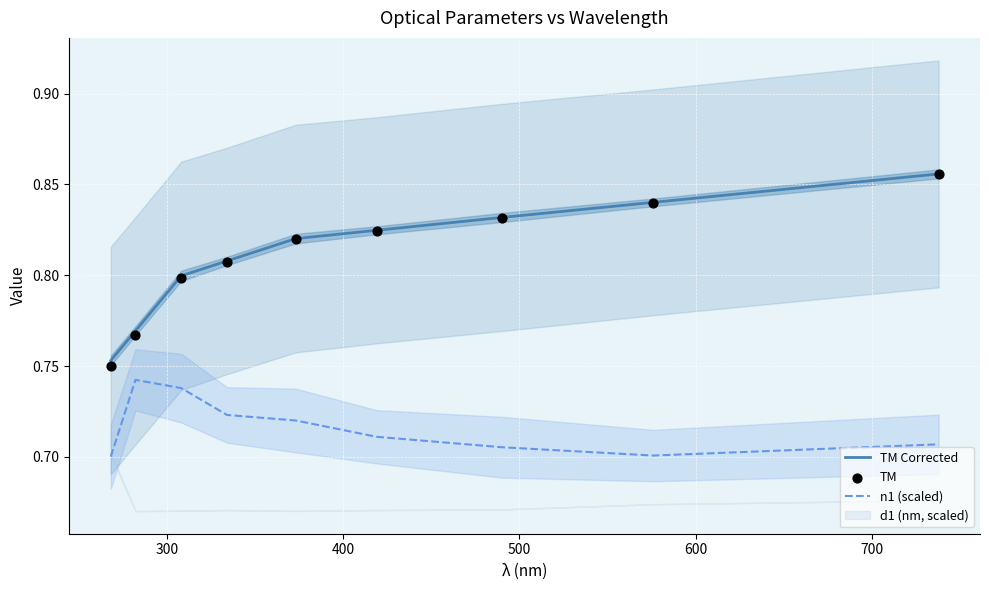

At how many categories does at least one series exceed 0?

9